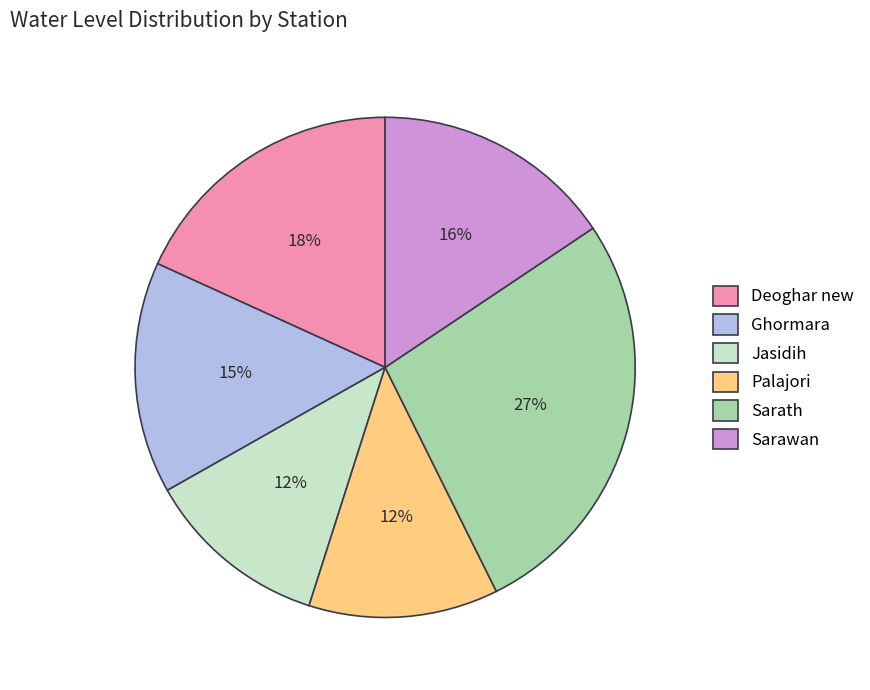

To the nearest percent, what is the difference between the largest and smallest slice percentages?

15%